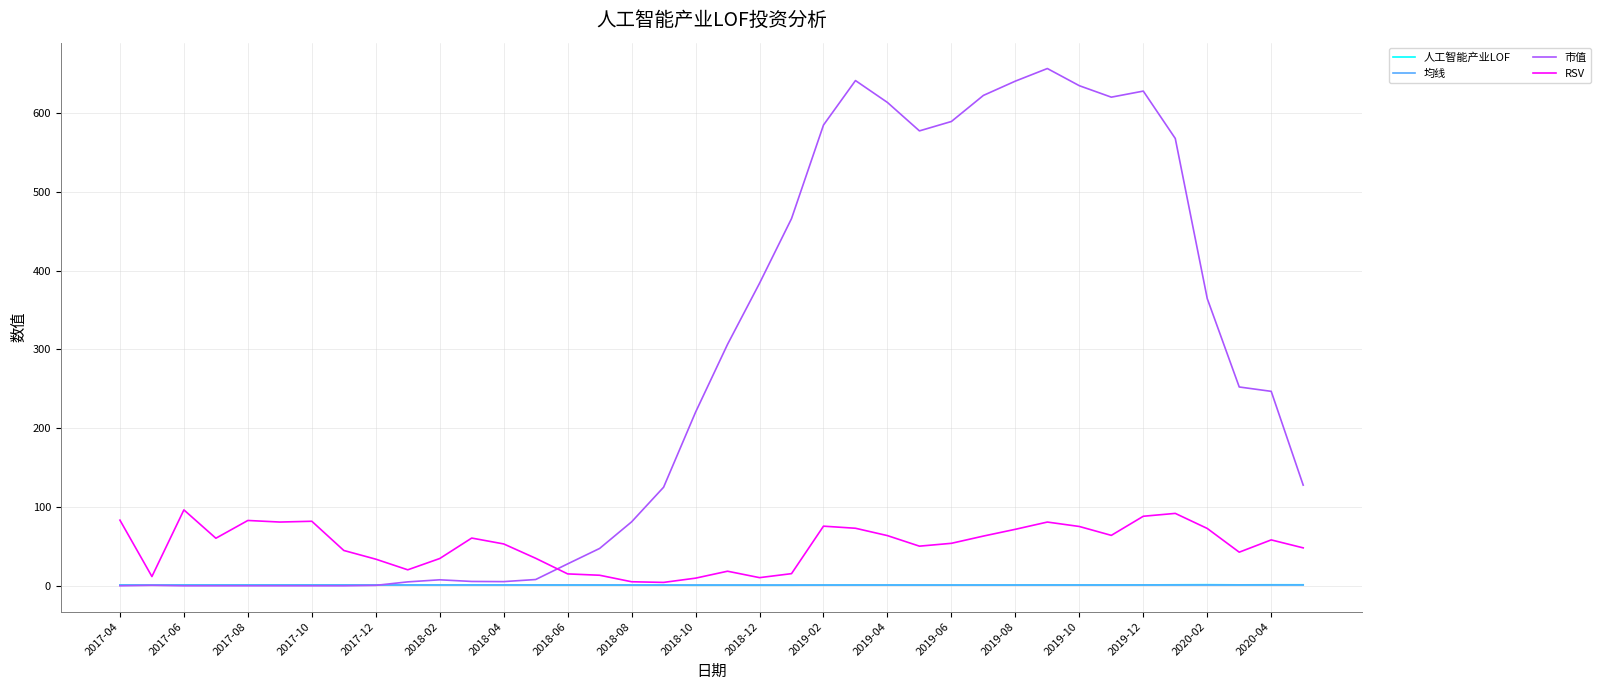

Which series has the largest total across all categories?

市值